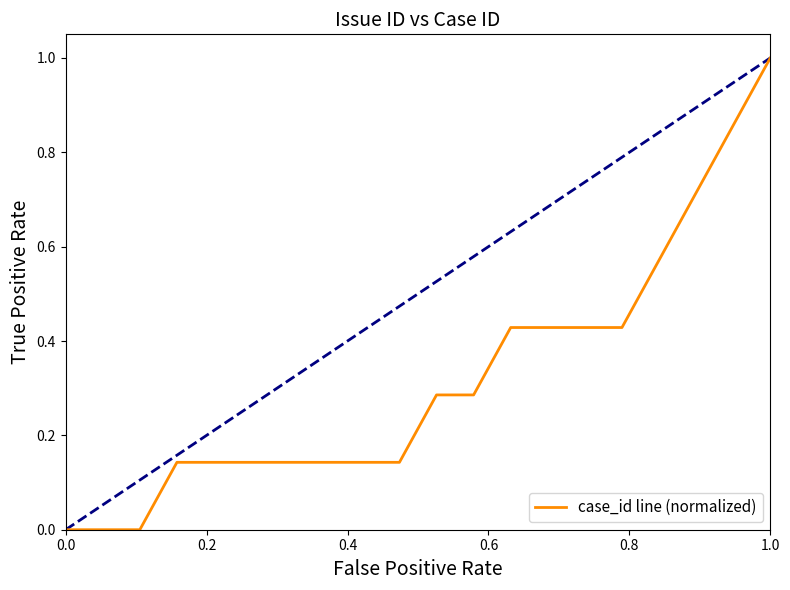

Which category has the highest value across all series?

1.0